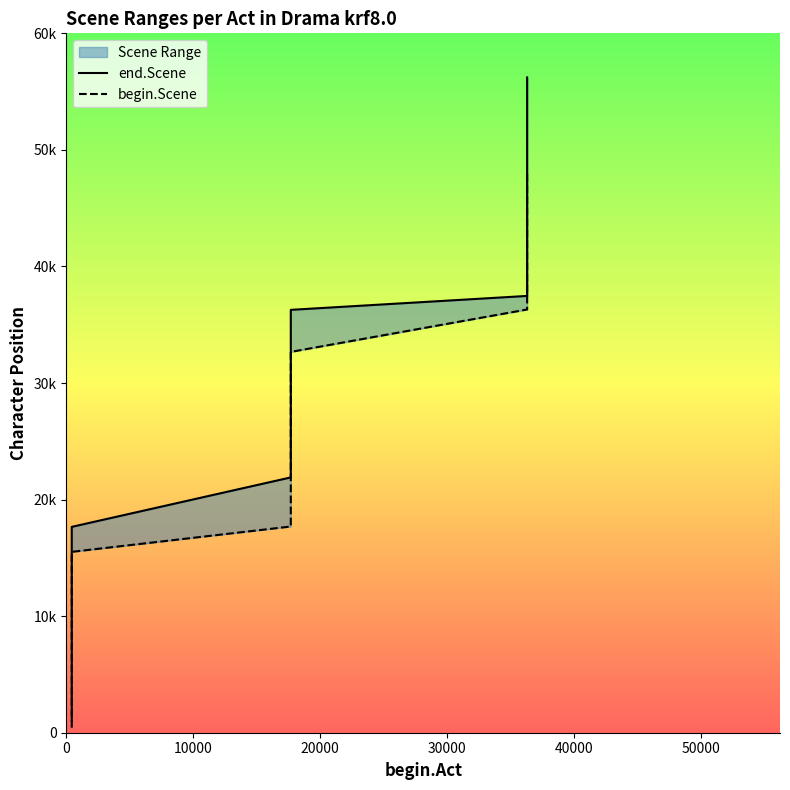

True or false: end.Scene and begin.Scene intersect in this chart.

False